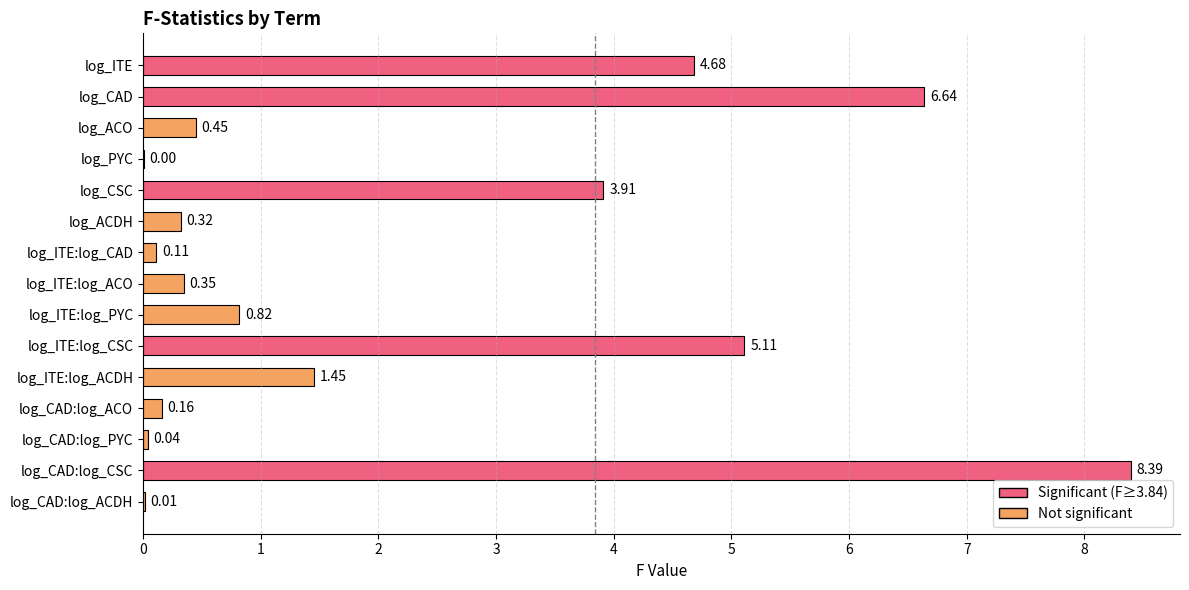

At which label is the value closest to 4?

log_CSC